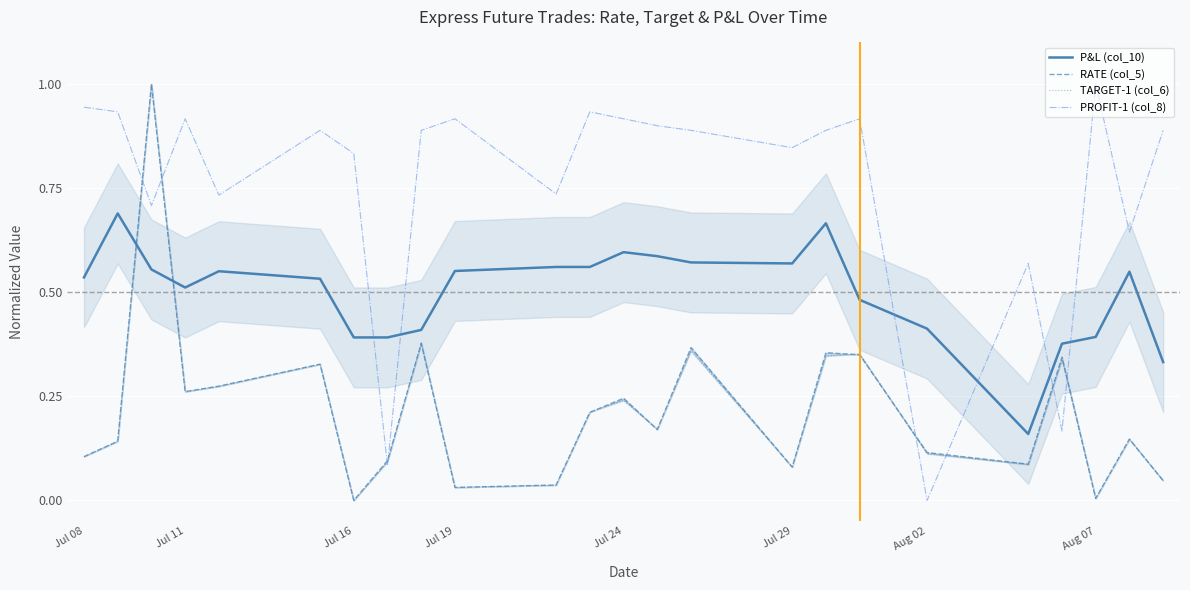

True or false: PROFIT-1 (col_8) and P&L (col_10) intersect in this chart.

True